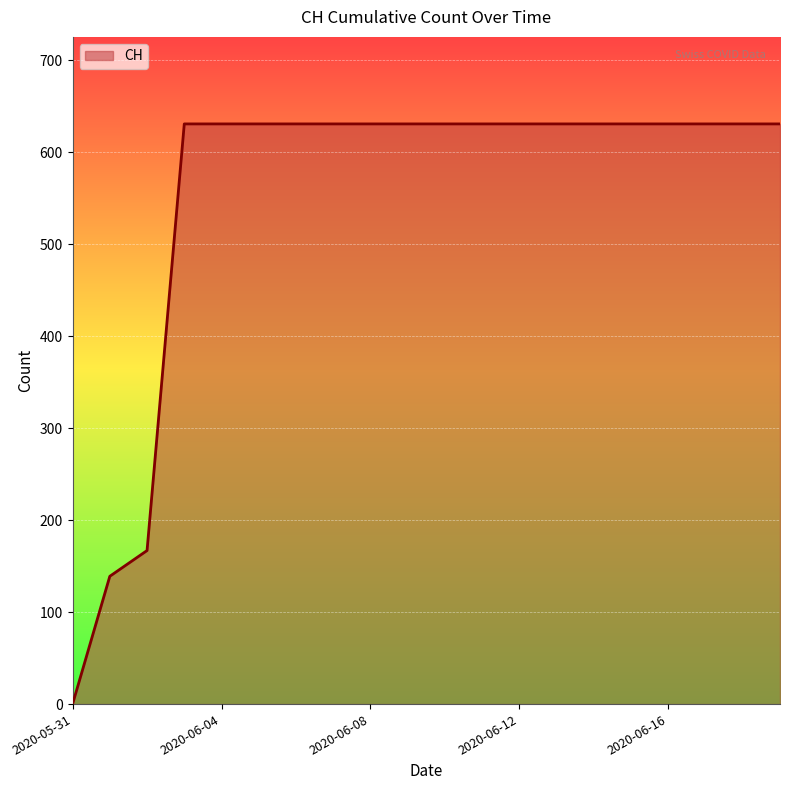

What is the maximum value shown in the chart?

631